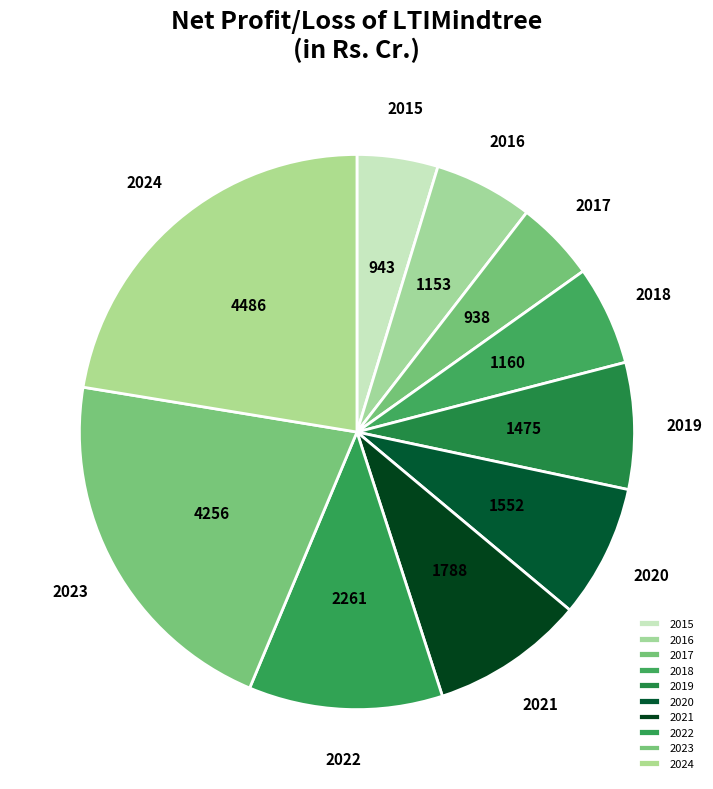

The 2015 slice represents 5% of the pie. True or false?

True